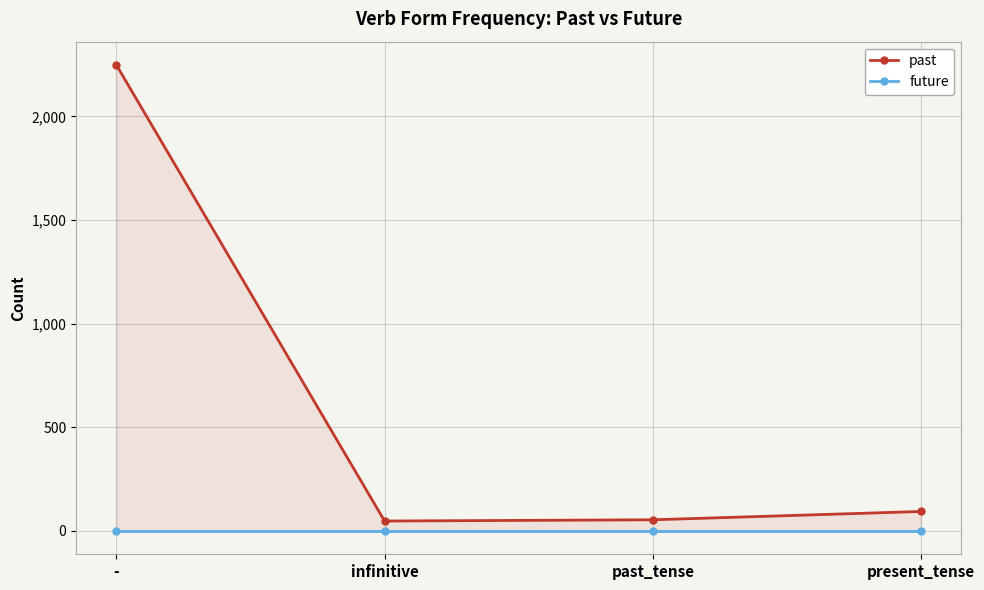

Reading right to left, what are all the values shown in this chart?

past: 94	54	48	2248
future: 0	0	0	0